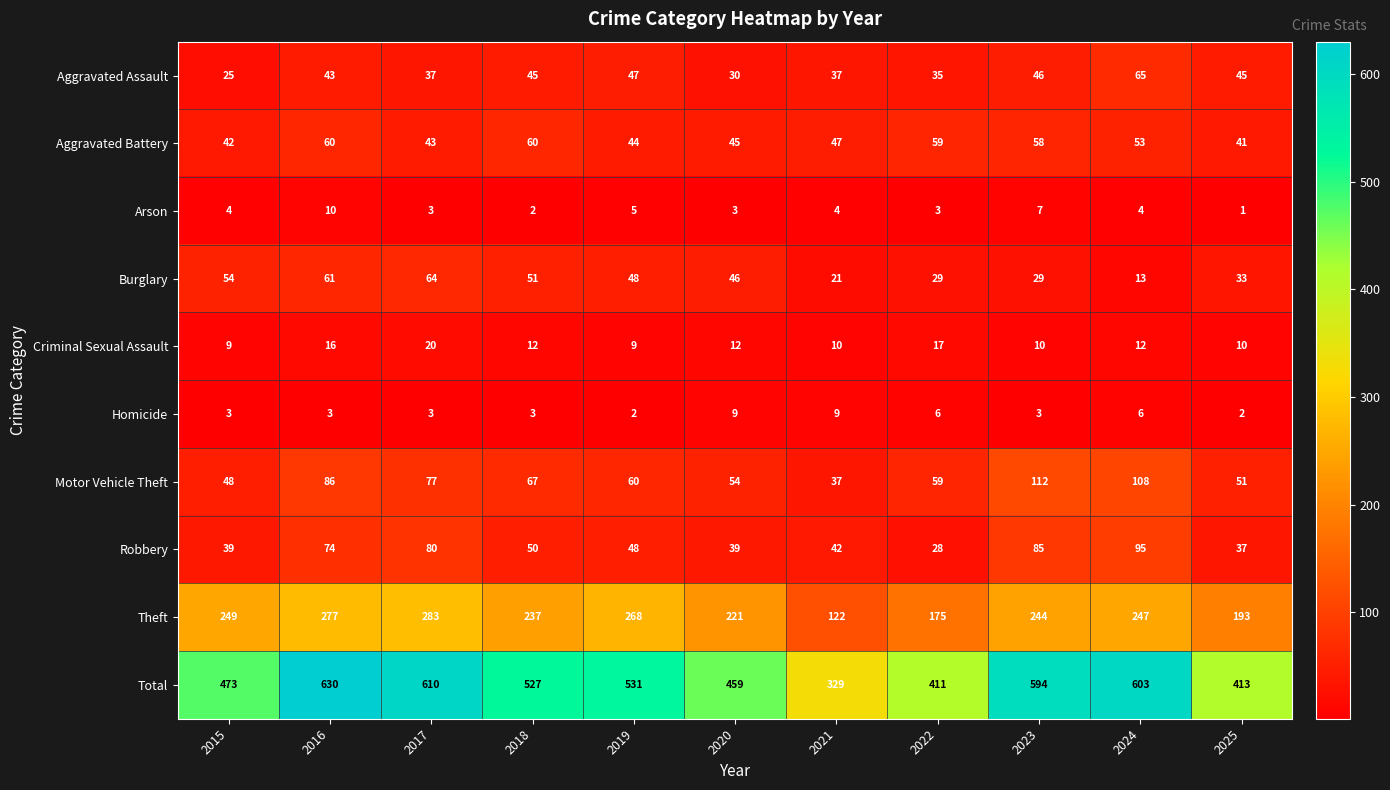

Rank the series by their maximum value, from highest to lowest.

Total, Theft, Motor Vehicle Theft, Robbery, Aggravated Assault, Burglary, Aggravated Battery, Criminal Sexual Assault, Arson, Homicide